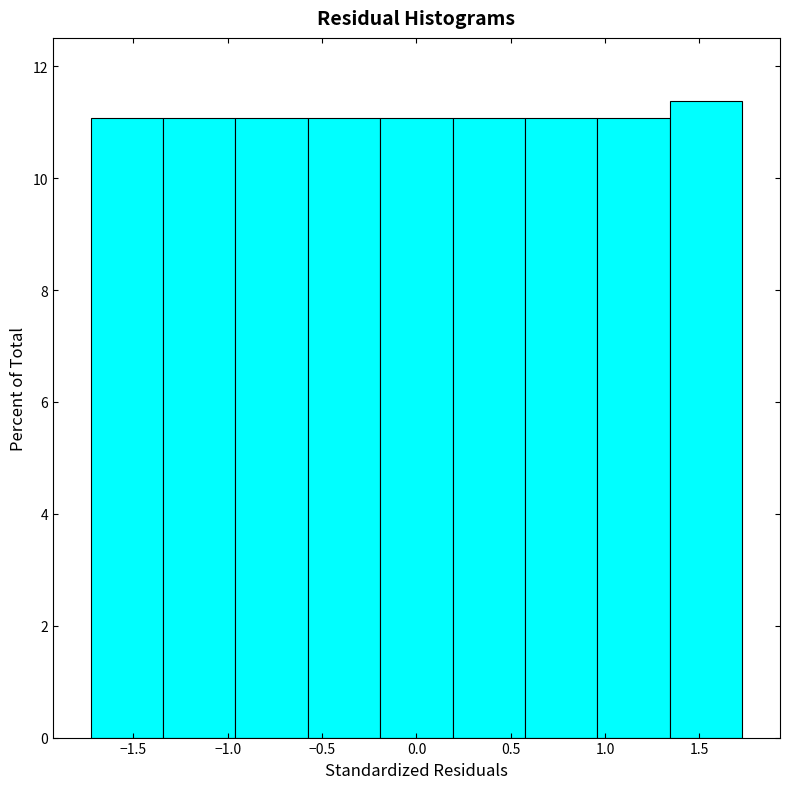

Reading left to right, transcribe this chart: for each bar, give the range it covers on the x-axis and its height. Neither the bar edges nor the heights are printed on the chart, so give them approximately, as read against the axes.

-1.75 to -1.35: 11.0
-1.35 to -0.95: 11.0
-0.95 to -0.60: 11.0
-0.60 to -0.20: 11.0
-0.20 to 0.20: 11.0
0.20 to 0.60: 11.0
0.60 to 0.95: 11.0
0.95 to 1.35: 11.0
1.35 to 1.75: 11.4